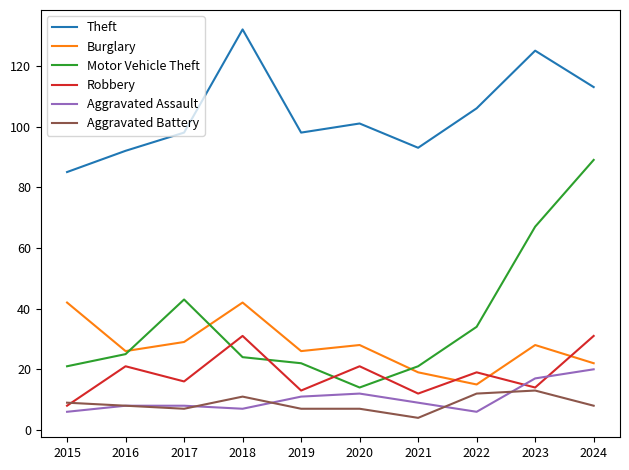

Which series has the largest range (max minus min)?

Motor Vehicle Theft